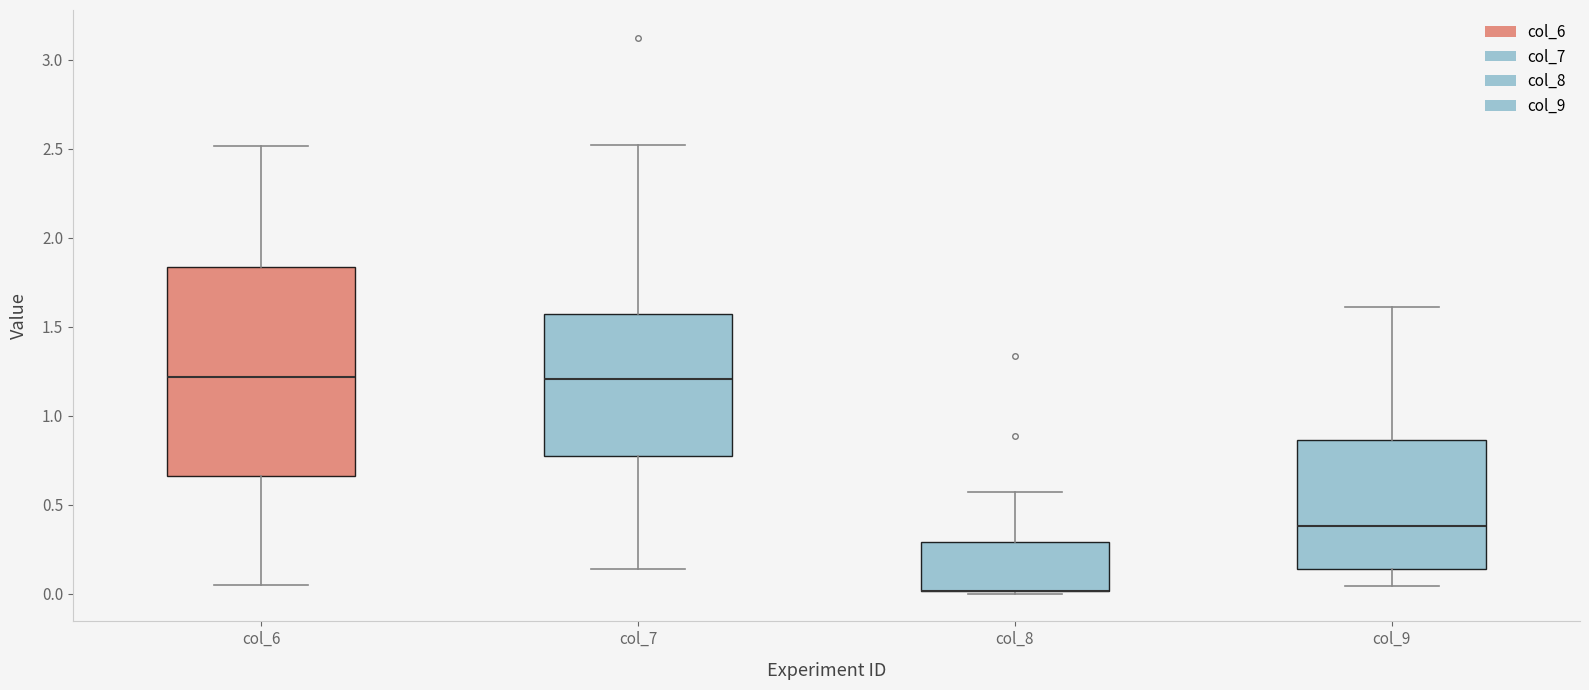

Reading left to right, transcribe this box plot: for each box, give where its median line is, the range the box spans, and where its two whiskers end, as read against the y-axis. The values are not printed on the chart, so give them approximately, as read against the axis.

col_6: median 1.20, box 0.65 to 1.85, whiskers 0.05 to 2.50
col_7: median 1.20, box 0.75 to 1.55, whiskers 0.15 to 2.50
col_8: median 0.00 (drawn on the box's lower edge), box 0.00 to 0.30, whiskers 0.00 to 0.55
col_9: median 0.40, box 0.15 to 0.85, whiskers 0.05 to 1.60